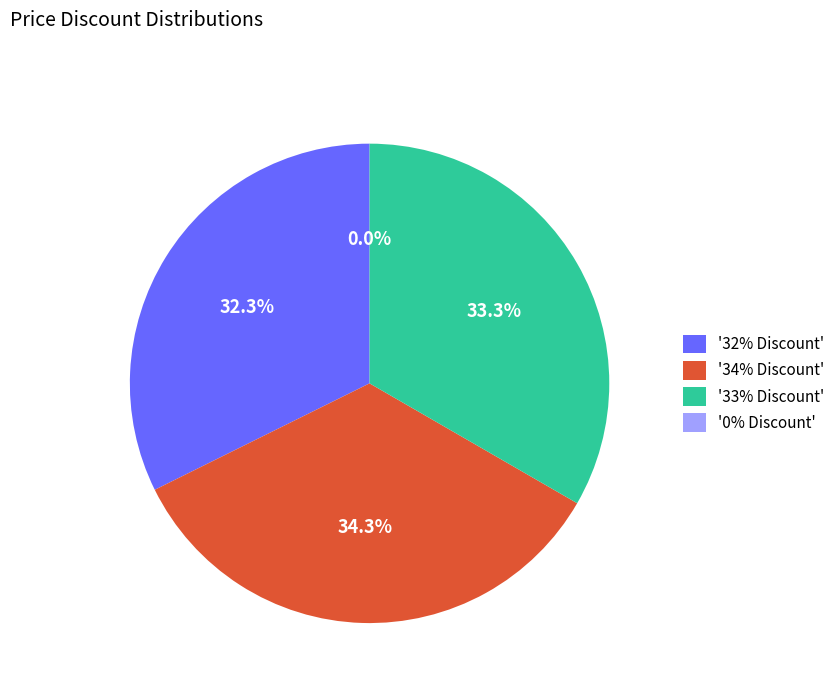

Rank the categories by value from lowest to highest.

0% Discount, 32% Discount, 33% Discount, 34% Discount